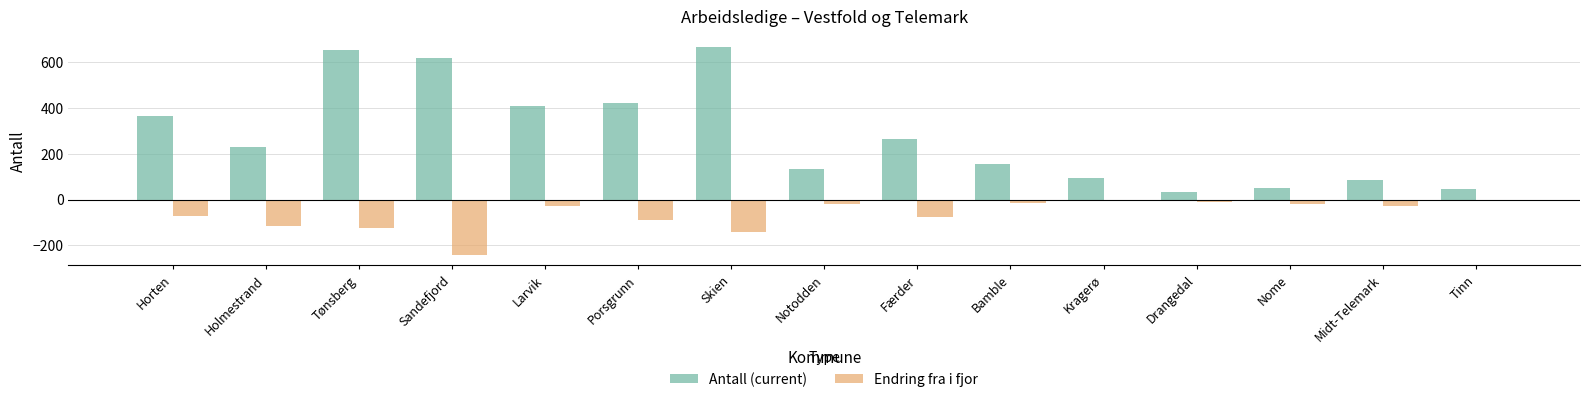

What is the sum of all Antall (current) values?

4239